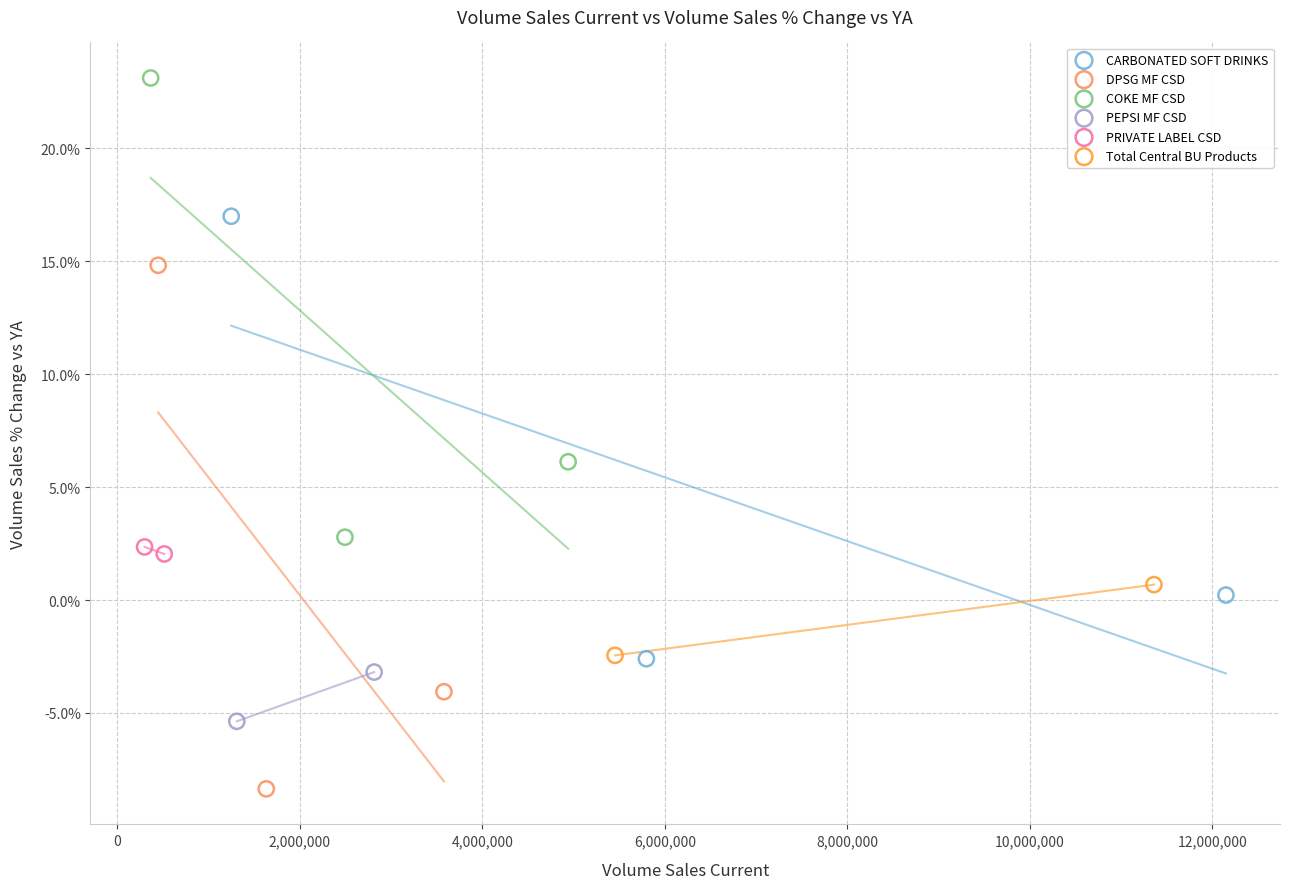

What are all the series names shown in the legend?

CARBONATED SOFT DRINKS, DPSG MF CSD, COKE MF CSD, PEPSI MF CSD, PRIVATE LABEL CSD, Total Central BU Products